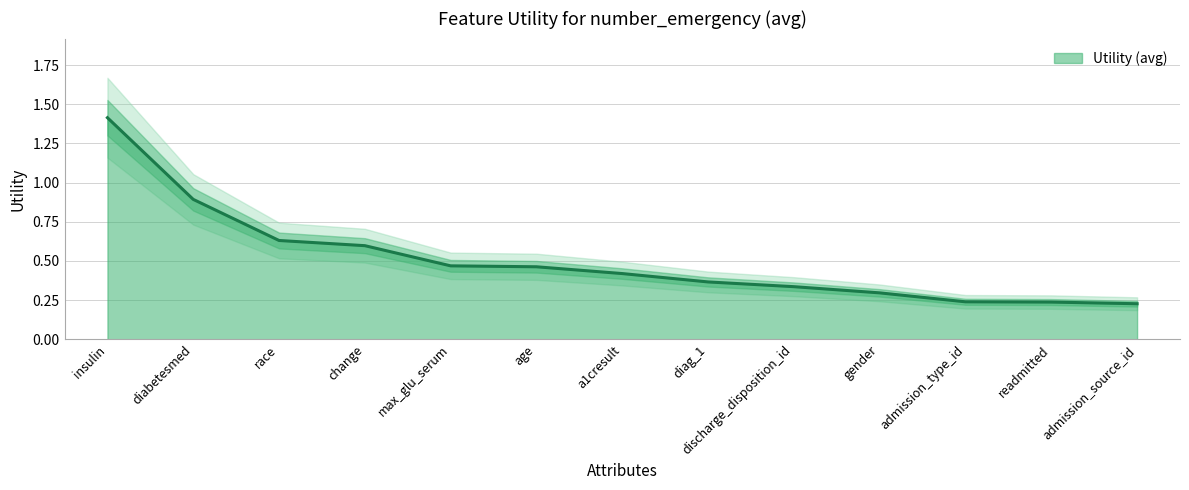

How many data points does each series have?

13